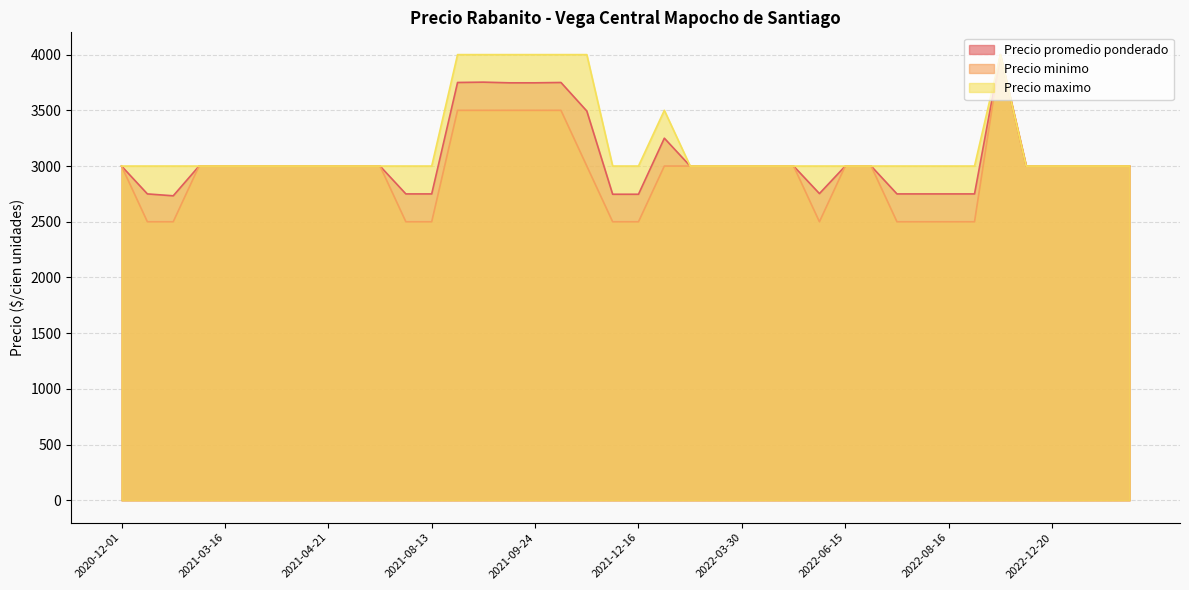

Which category has the highest value in the Precio minimo series?

2022-10-11